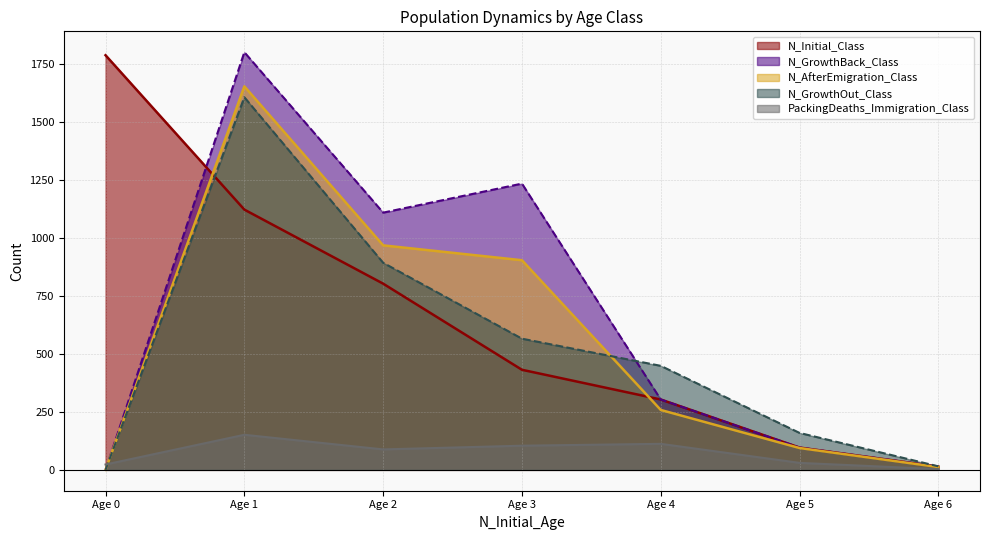

What is the value of the N_GrowthBack_Class point at the 4th from the left?

1233